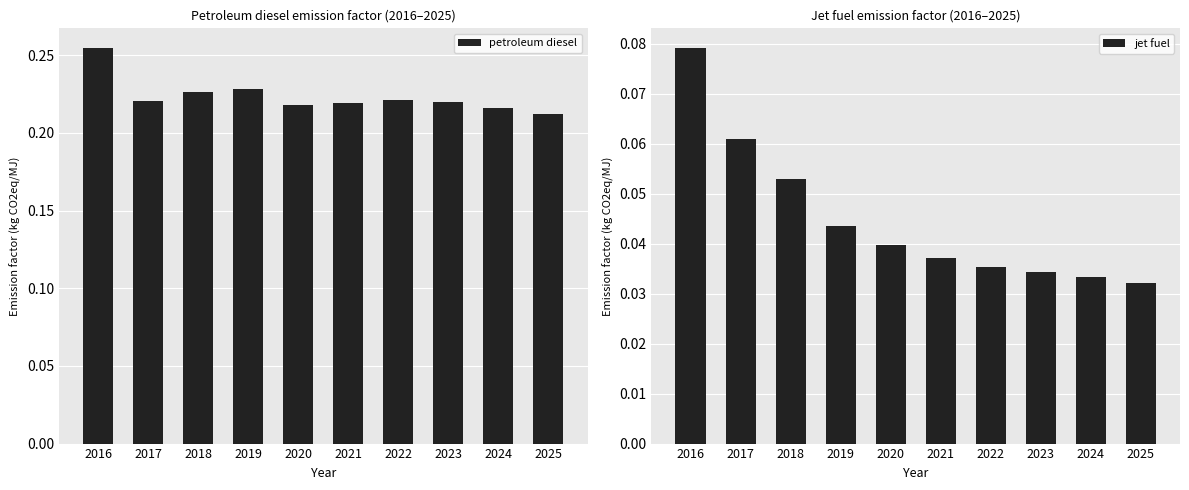

What is the value of the petroleum diesel bar at the 7th from the left?

0.2